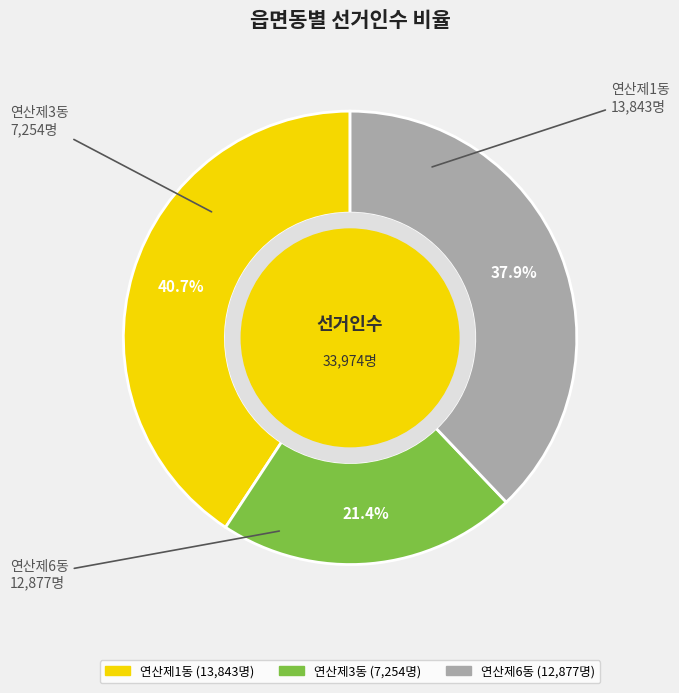

How many segments does this pie chart have?

3